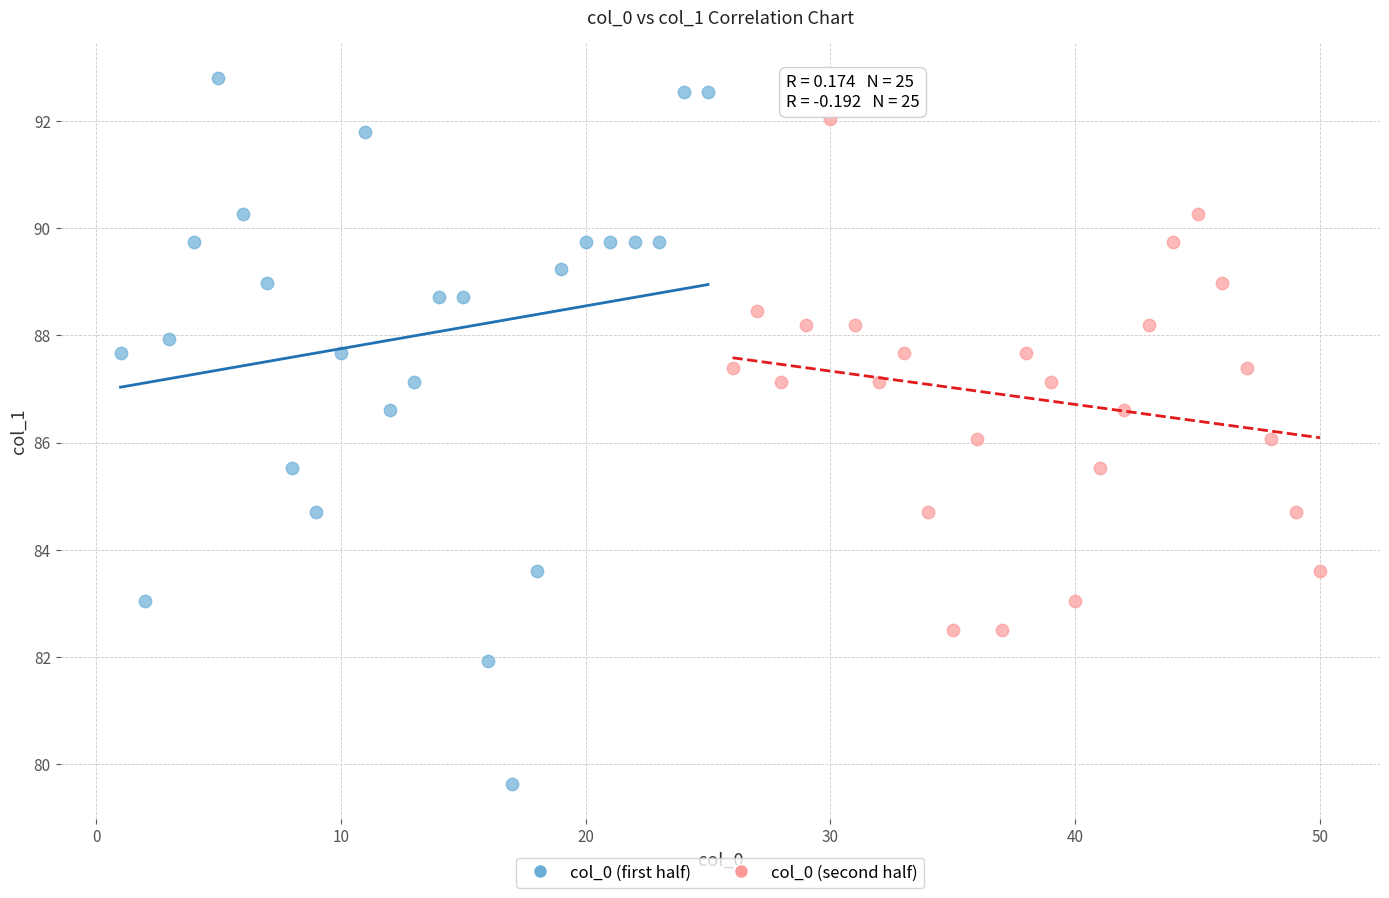

Which series reaches the minimum Y coordinate?

col_0 (first half)